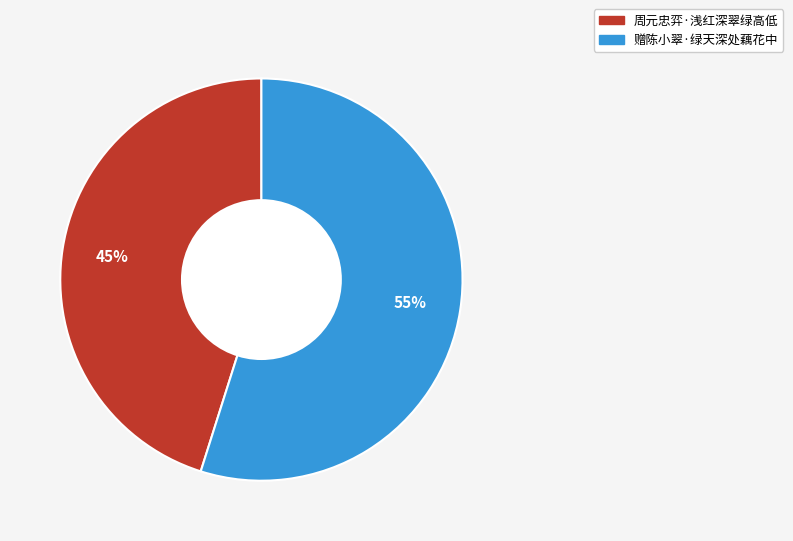

Rank the categories by value from highest to lowest.

赠陈小翠·绿天深处藕花中, 周元忠弈·浅红深翠绿高低